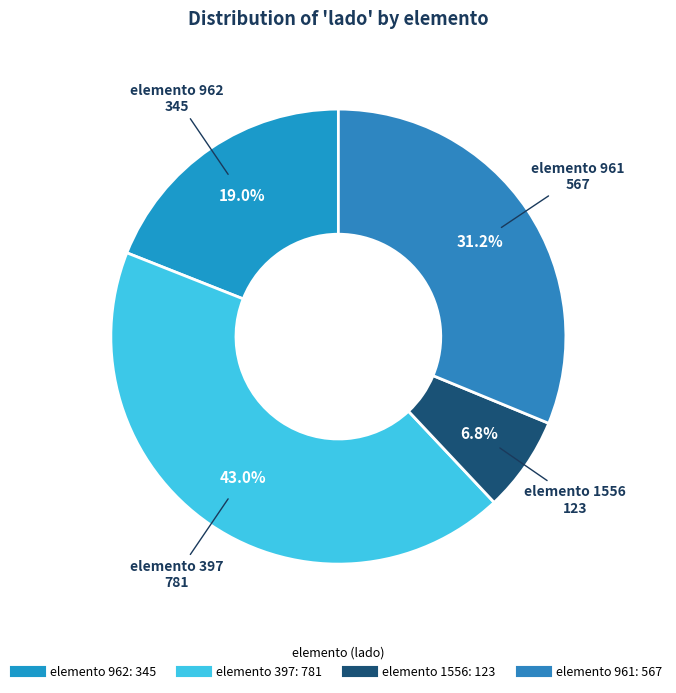

How many segments does this pie chart have?

4